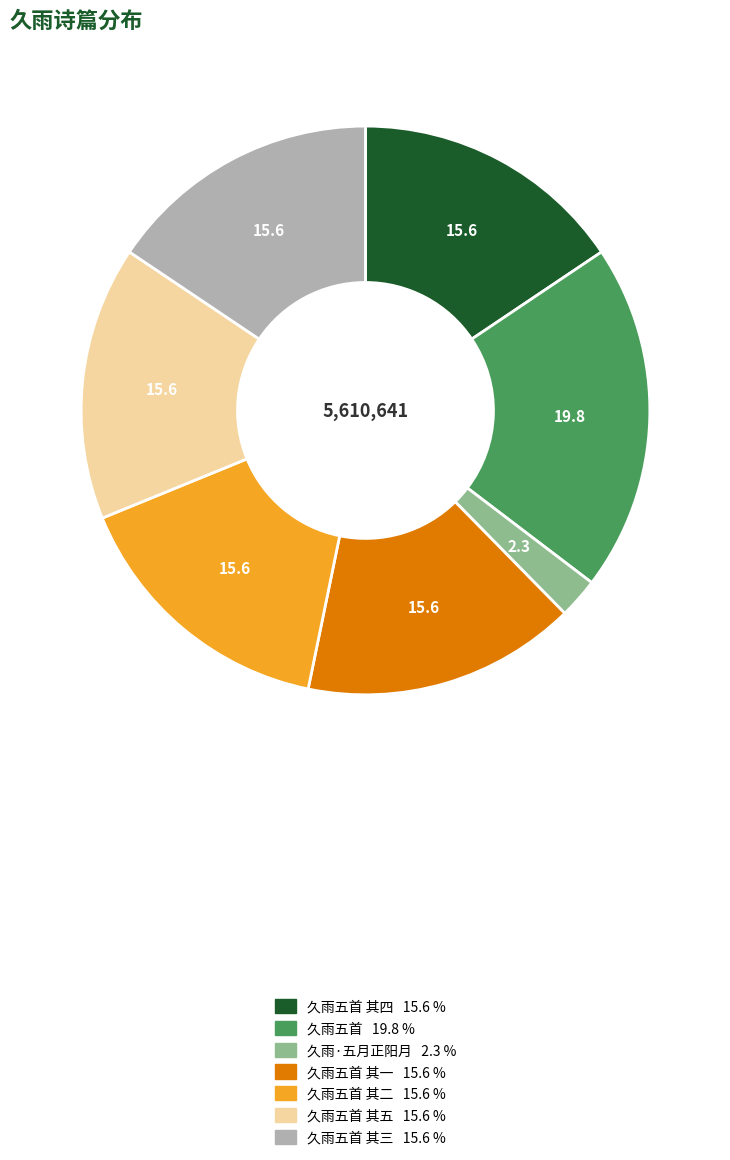

Does any single category account for the majority?

No